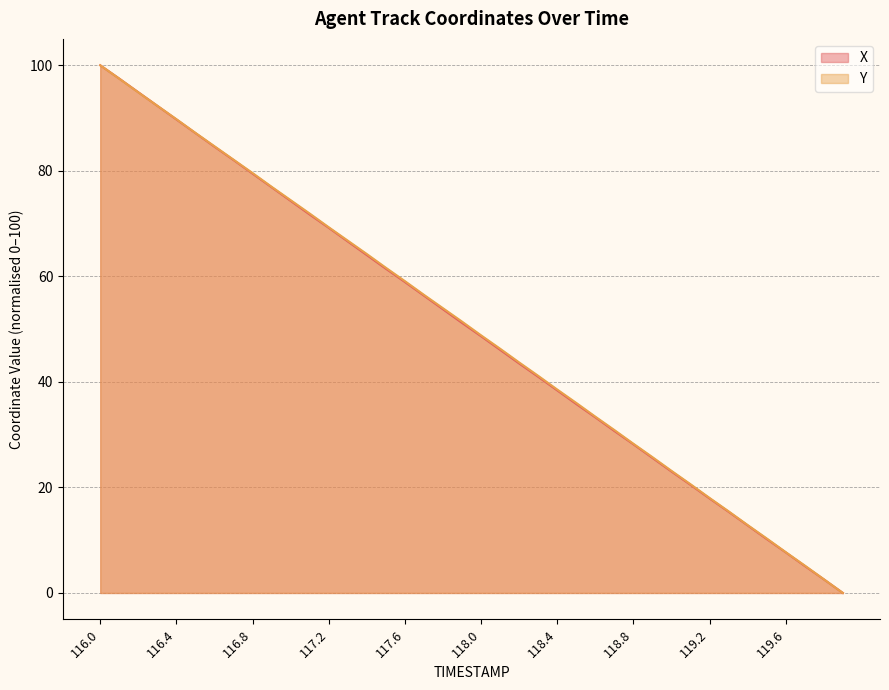

Reading left to right, transcribe all the data shown in this chart.

X: 116.0=100.0	116.1=97.5	116.2=94.9	116.3=92.3	116.4=89.7	116.5=87.1	116.6=84.6	116.7=82.0	116.8=79.5	116.9=76.9	117.0=74.3	117.1=71.7	117.2=69.2	117.3=66.6	117.4=64.0	117.5=61.4	117.6=58.9	117.7=56.3	117.8=53.8	117.9=51.2	118.0=48.7	118.1=46.1	118.2=43.5	118.3=41.0	118.4=38.4	118.5=35.8	118.6=33.3	118.7=30.7	118.8=28.2	118.9=25.6	119.0=23.0	119.1=20.5	119.2=17.9	119.3=15.4	119.4=12.8	119.5=10.2	119.6=7.7	119.7=5.1	119.8=2.6	119.9=0.0
Y: 116.0=100.0	116.1=97.5	116.2=94.9	116.3=92.3	116.4=89.8	116.5=87.2	116.6=84.7	116.7=82.1	116.8=79.6	116.9=77.0	117.0=74.4	117.1=71.9	117.2=69.3	117.3=66.8	117.4=64.2	117.5=61.6	117.6=59.1	117.7=56.5	117.8=54.0	117.9=51.4	118.0=48.8	118.1=46.3	118.2=43.7	118.3=41.2	118.4=38.6	118.5=36.0	118.6=33.4	118.7=30.9	118.8=28.3	118.9=25.7	119.0=23.1	119.1=20.6	119.2=18.0	119.3=15.5	119.4=12.9	119.5=10.3	119.6=7.7	119.7=5.2	119.8=2.6	119.9=0.0